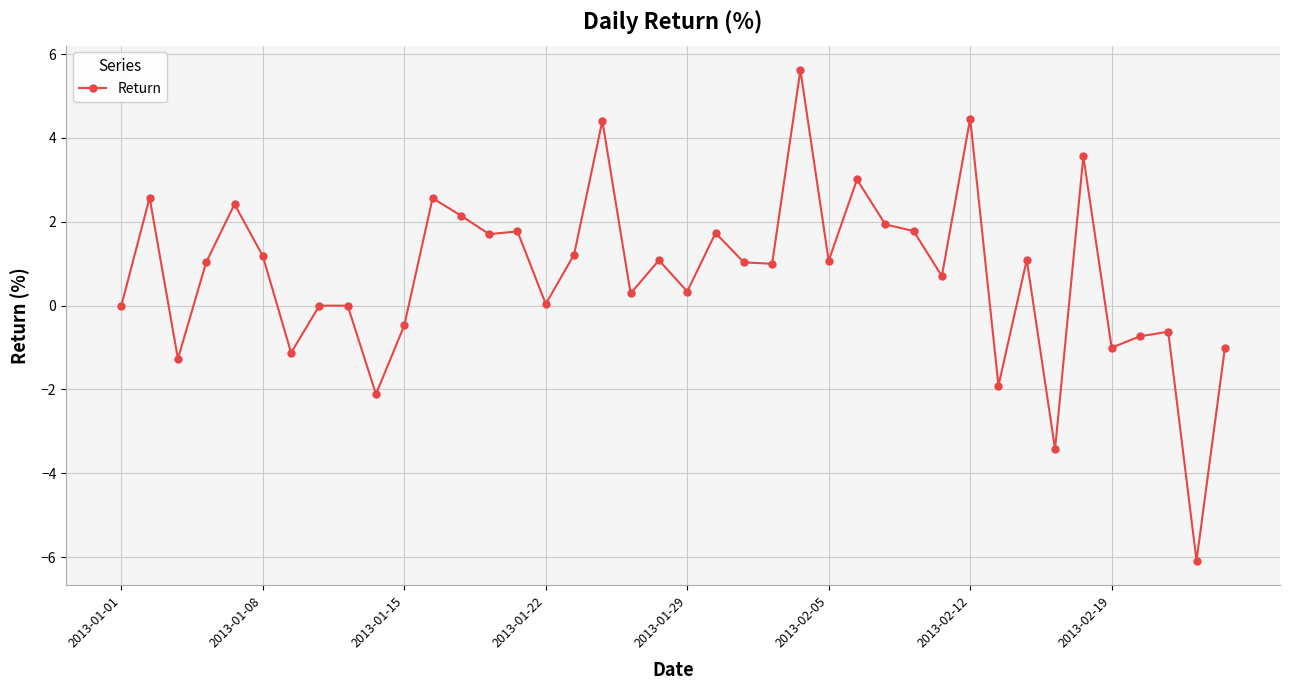

How many distinct data groups are displayed?

1